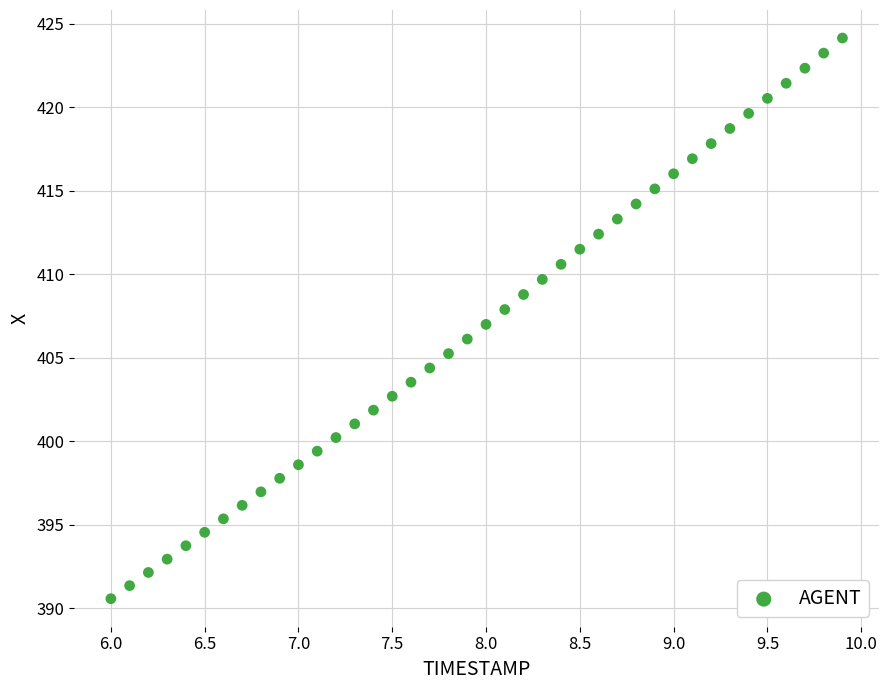

What is the range of Y values (max minus min)?

33.6